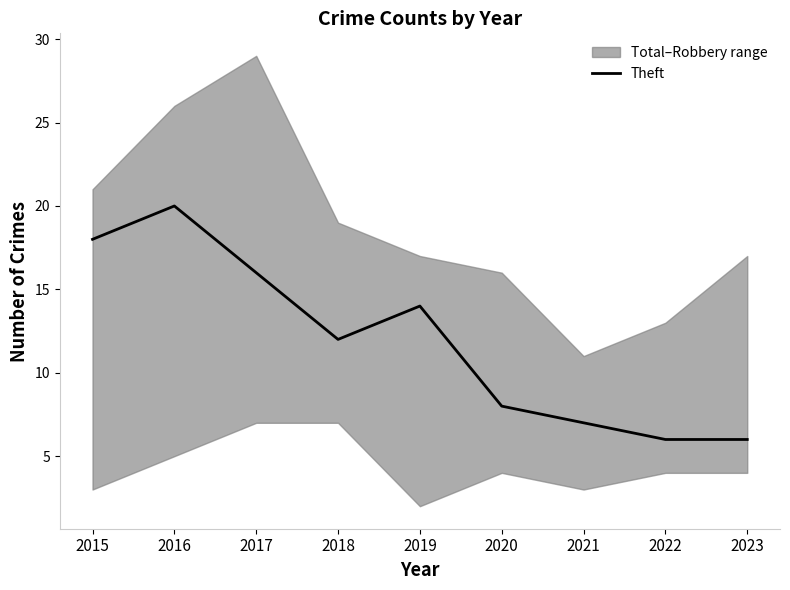

Reading right to left, transcribe all the data shown in this chart.

2023=6	2022=6	2021=7	2020=8	2019=14	2018=12	2017=16	2016=20	2015=18